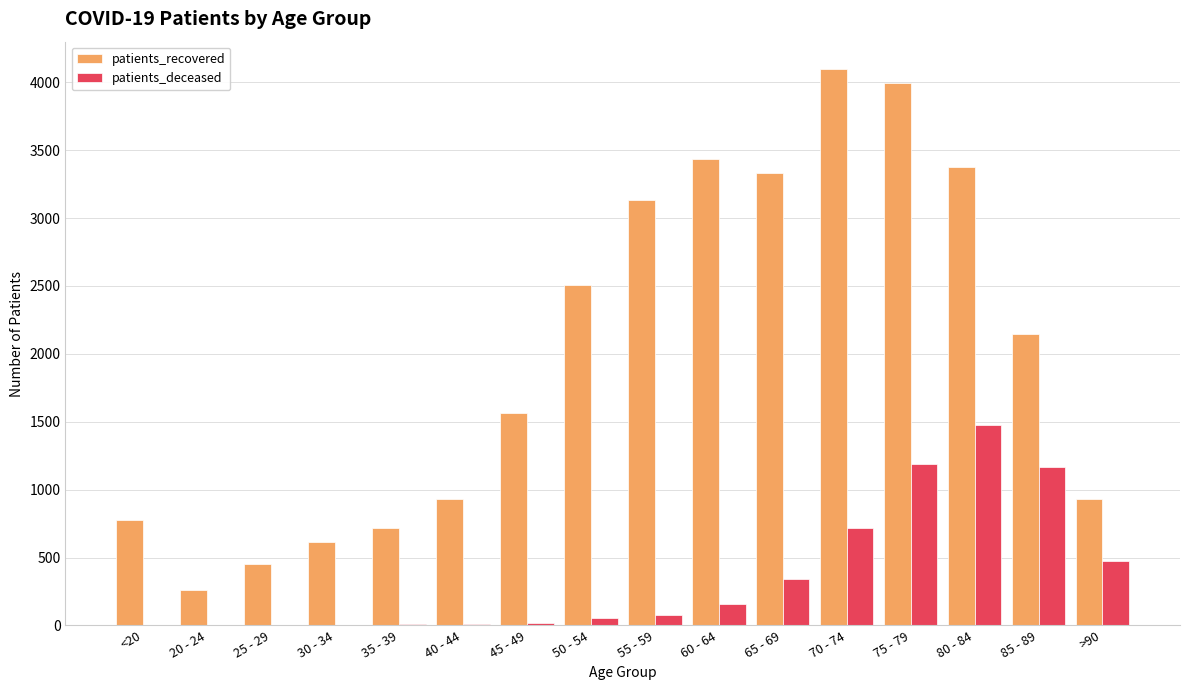

True or false: patients_deceased has a value of 8 at 40 - 44.

True